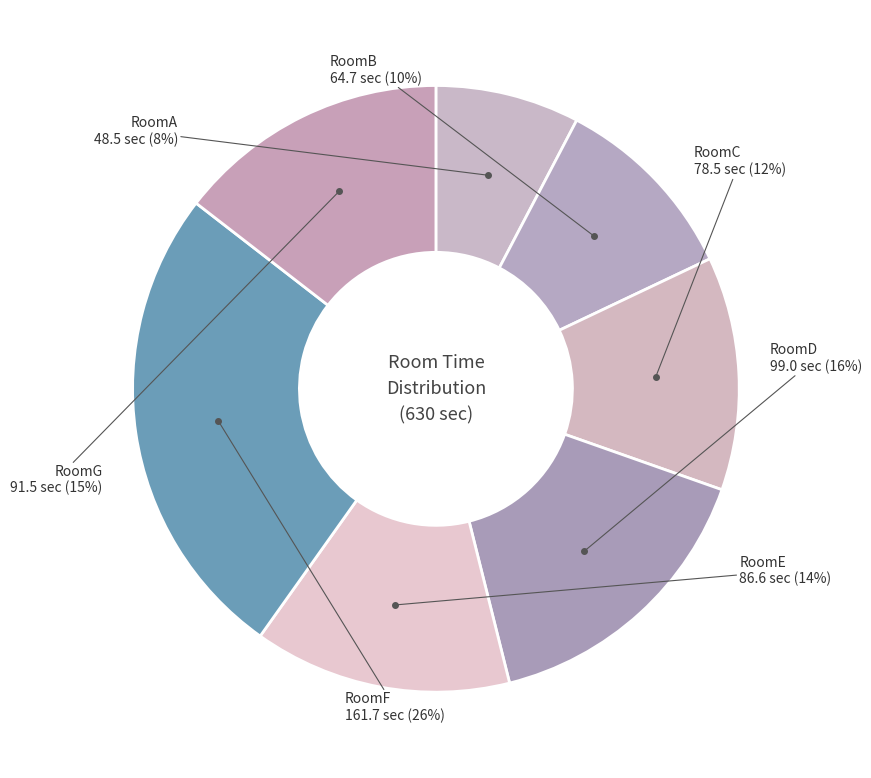

Which slice is the smallest?

RoomA